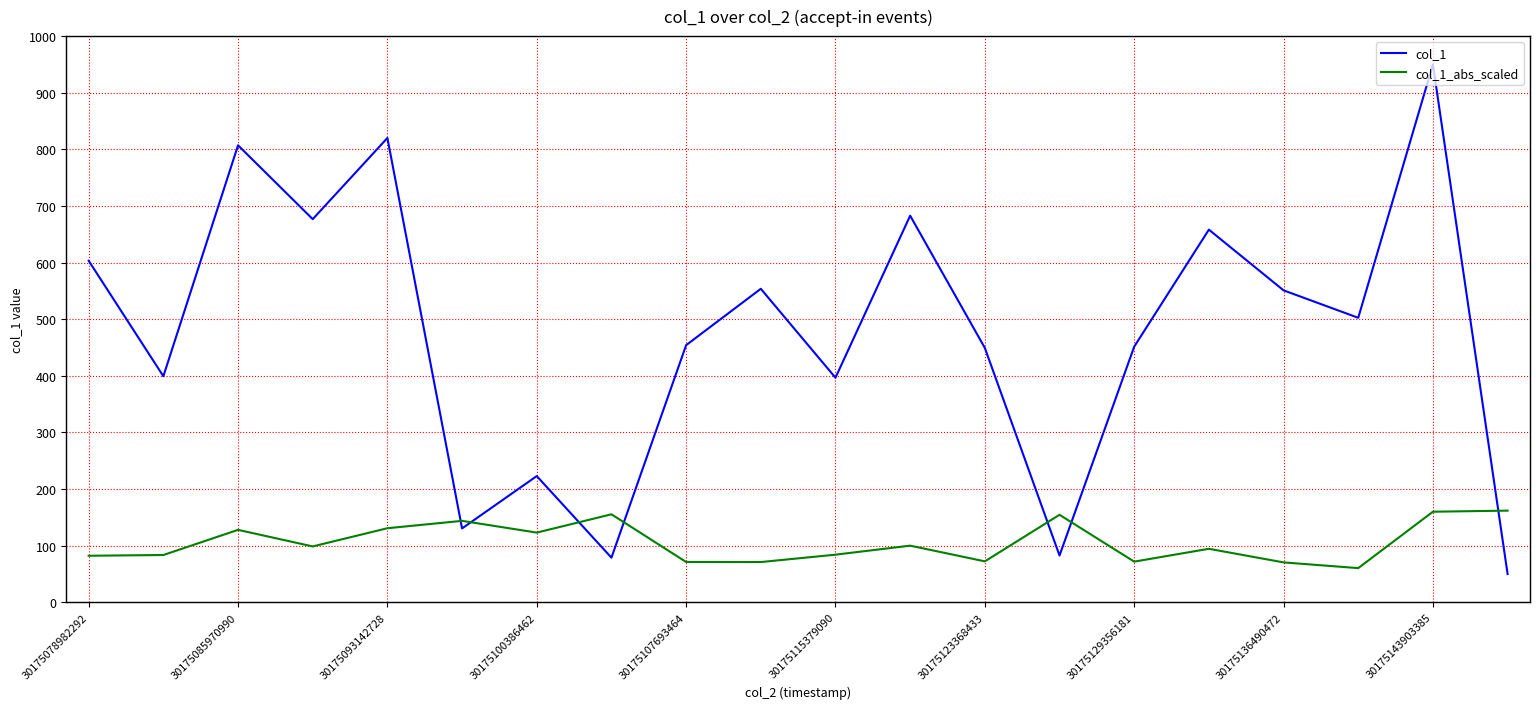

What is the maximum value shown in the chart?

950.0